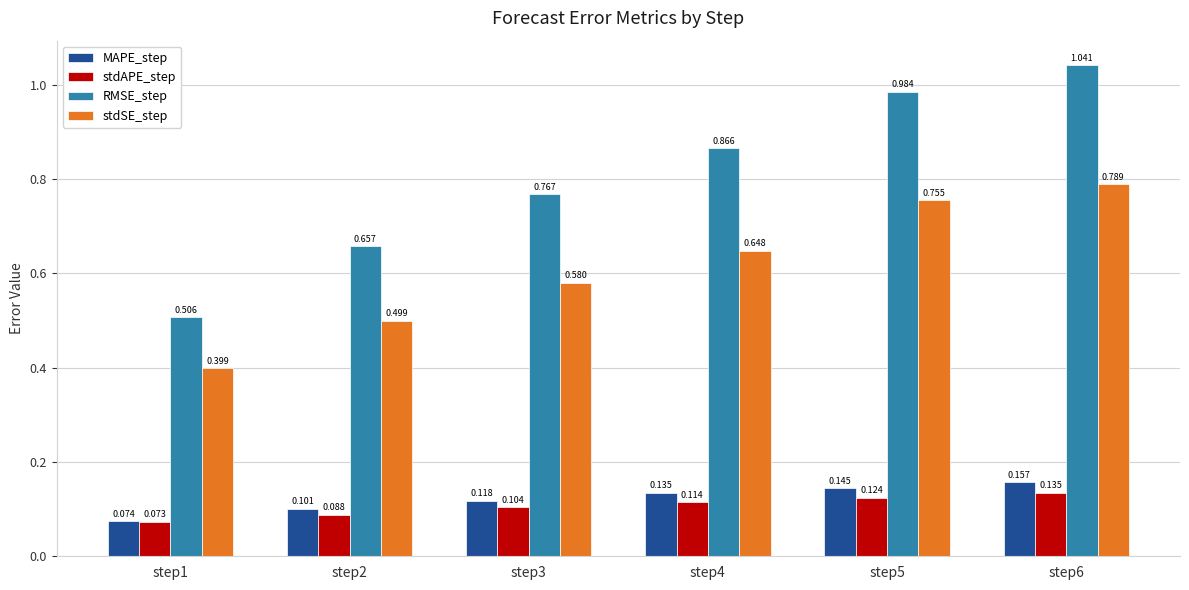

Which series changed the most between step2 and step5?

RMSE_step